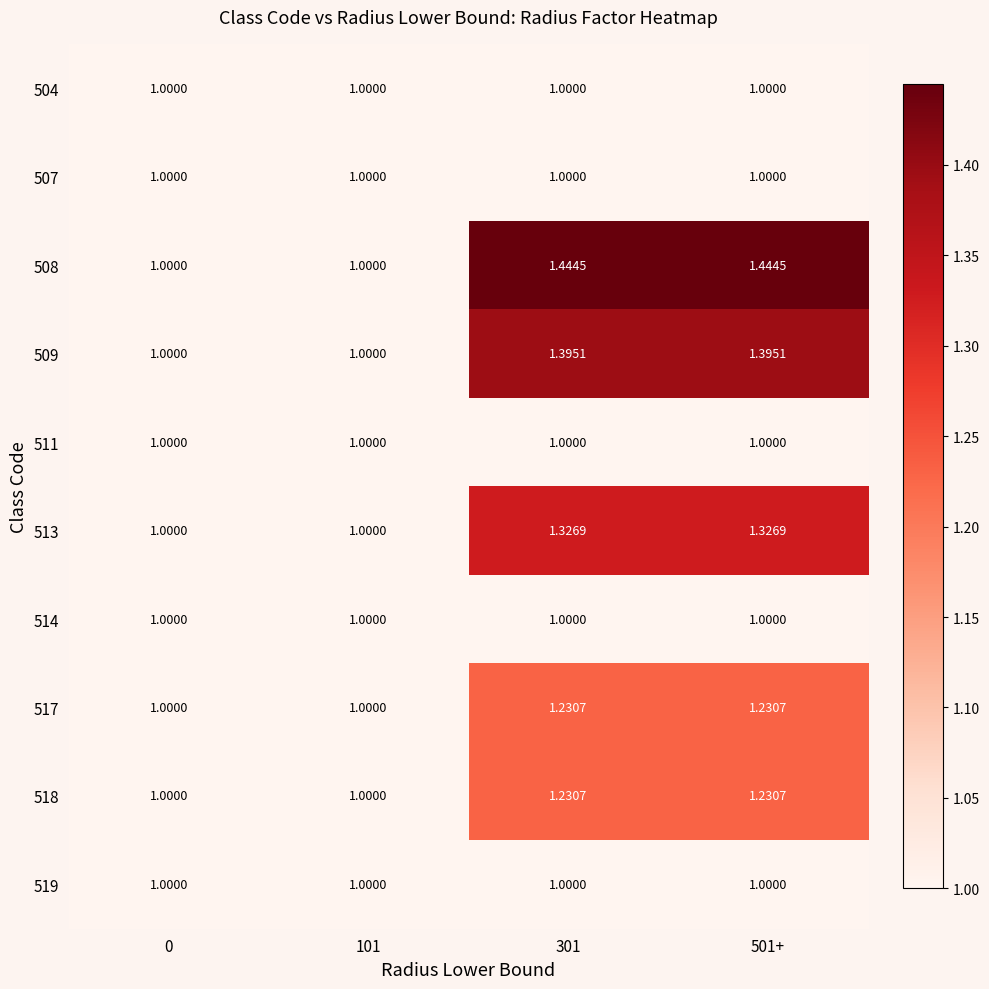

Count the number of data series in this chart.

10